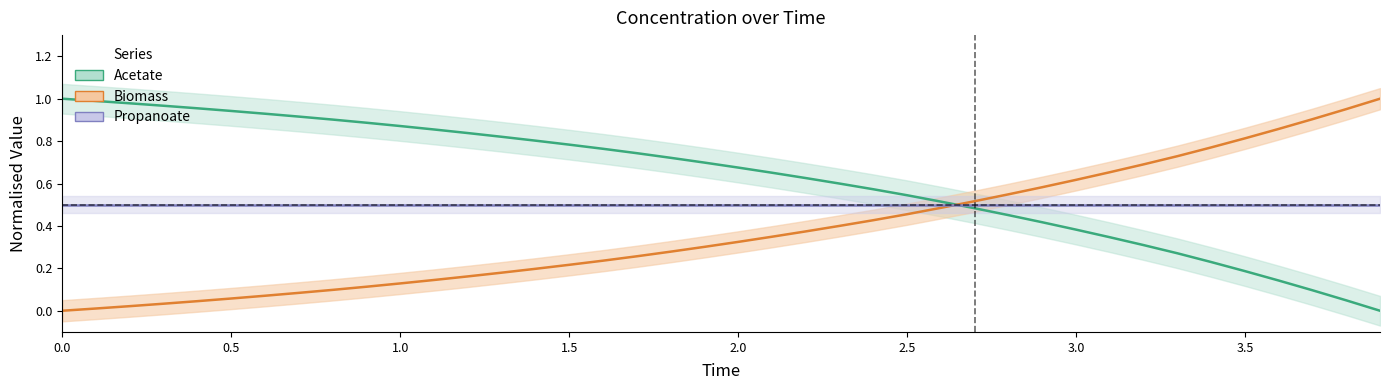

At how many categories does at least one series exceed 0?

40